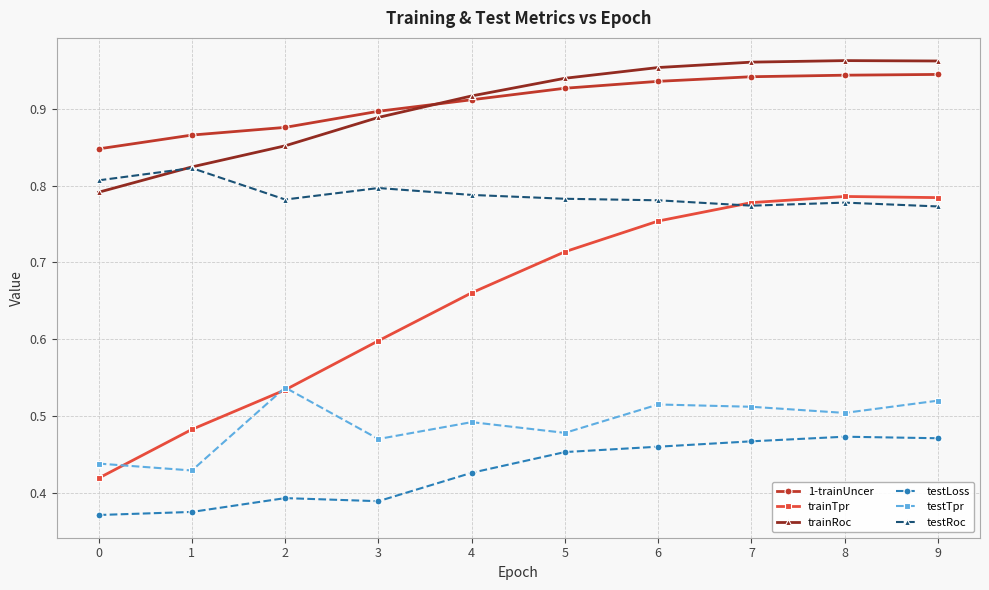

Which series has the largest range (max minus min)?

trainTpr